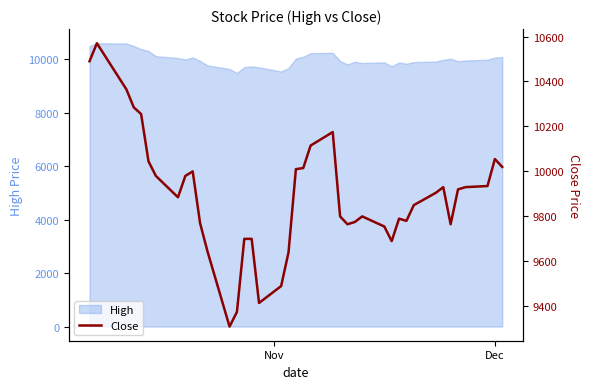

What is the smallest value displayed?

9310